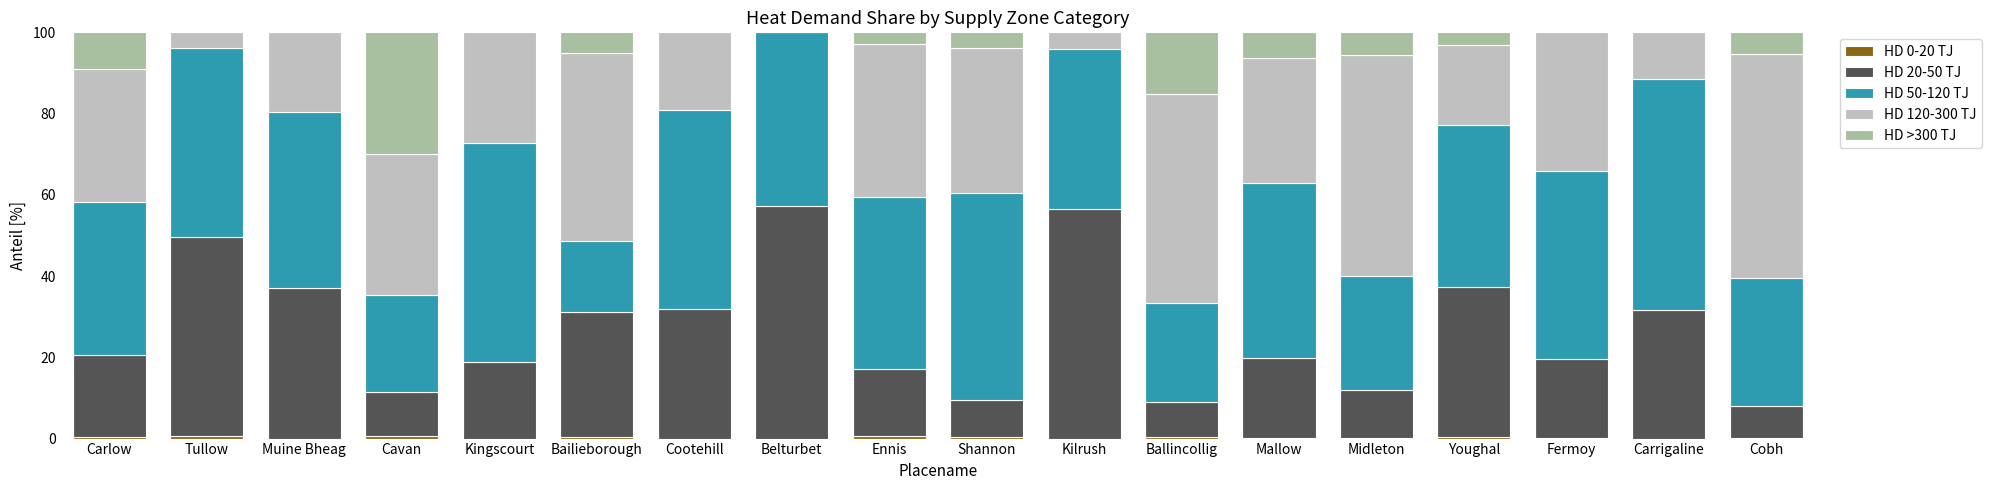

What is the total value across all series at Kingscourt?

100.0